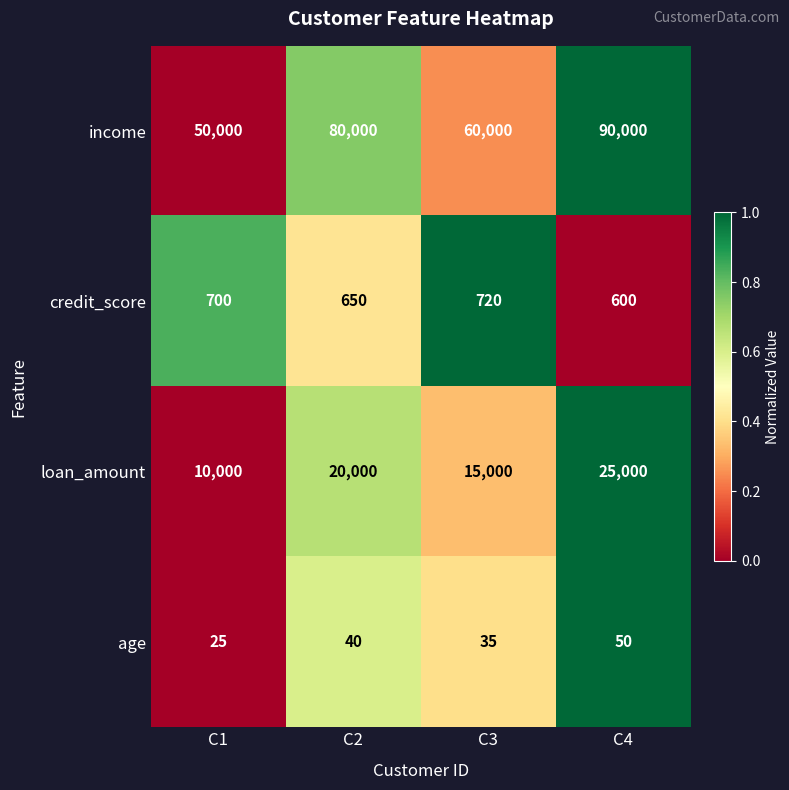

True or false: age has a value of 5 at C1.

False